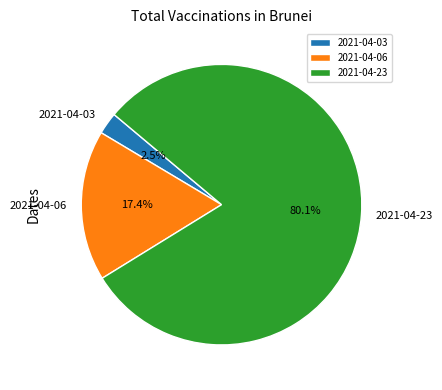

Between 2021-04-23 and 2021-04-03, which is larger?

2021-04-23